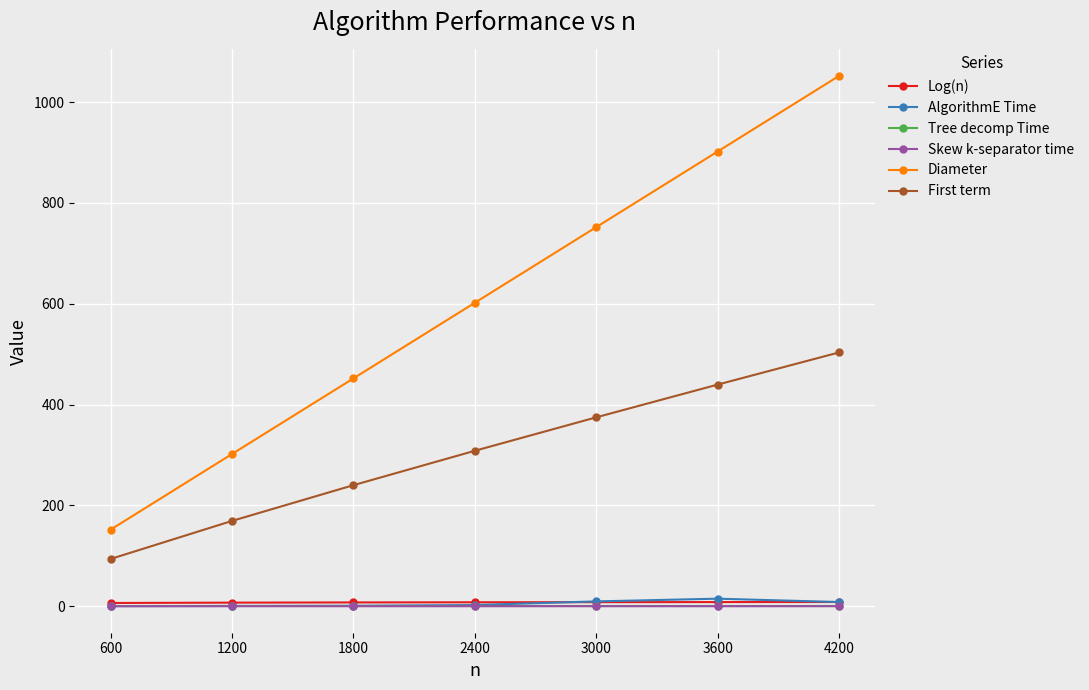

Which series has the largest total across all categories?

Diameter